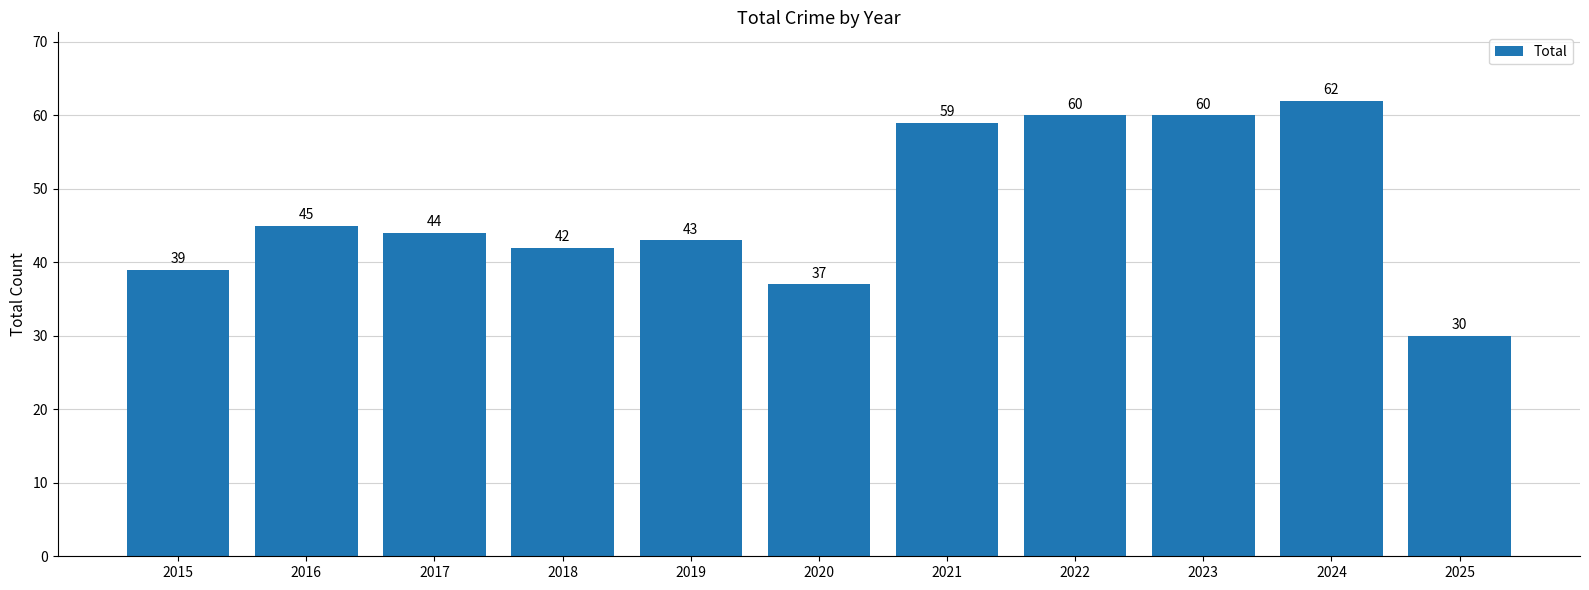

Where does the data first go above 44?

2016